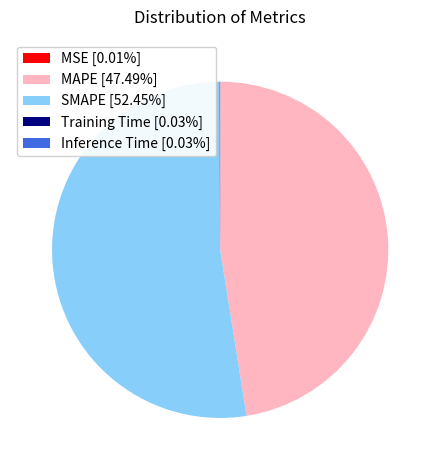

Is the sum of SMAPE [52.45%] and MAPE [47.49%] greater than half?

Yes